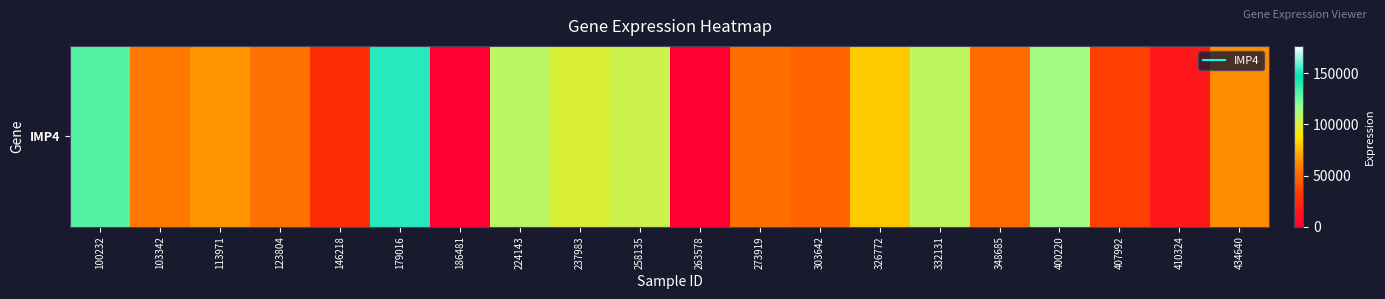

True or false: the data shows 98869 at 237983.

True